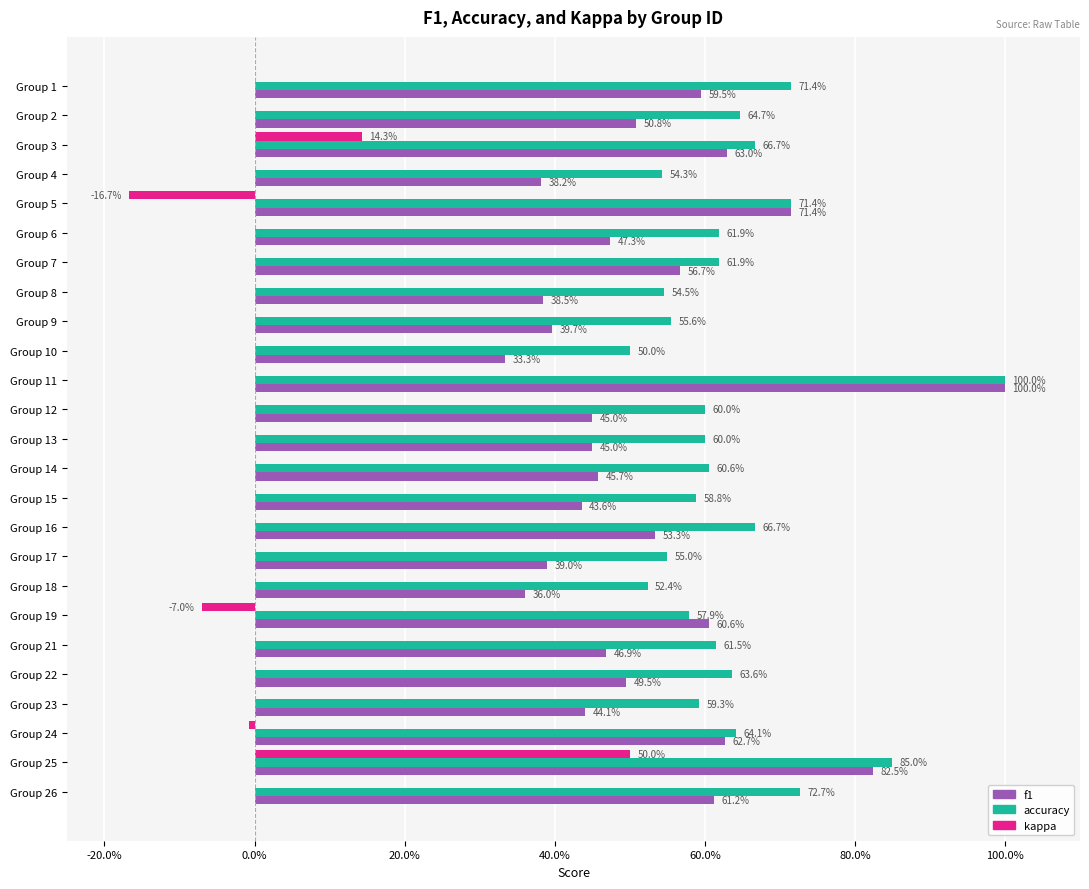

What are all the series names shown in the legend?

f1, accuracy, kappa